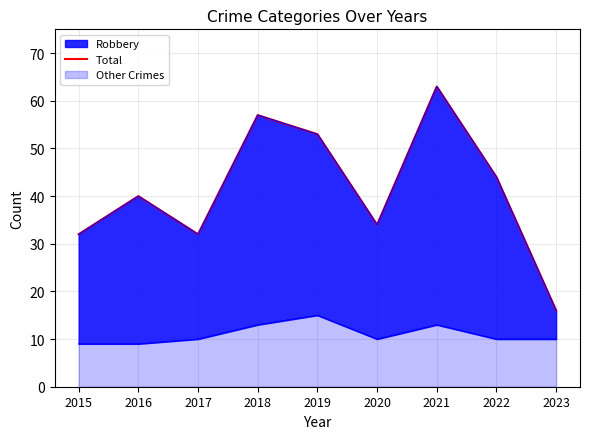

Between 2020 and 2021, which is larger?

2021